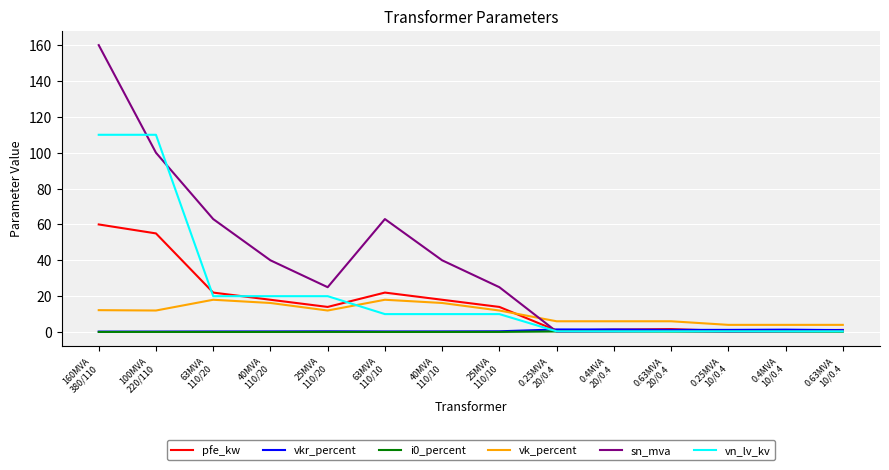

Which series has the largest total across all categories?

sn_mva